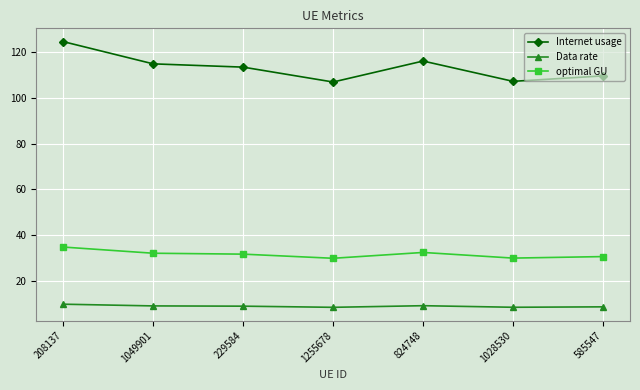

What is the label of the 6th point from the left?

1028530